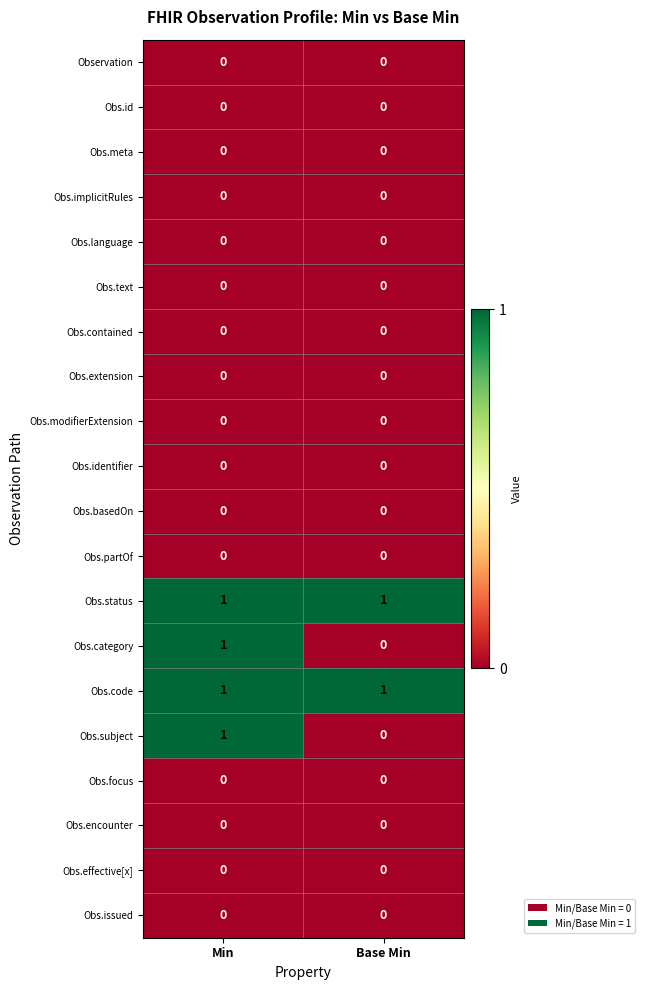

At which category is the sum across all series the highest?

Min